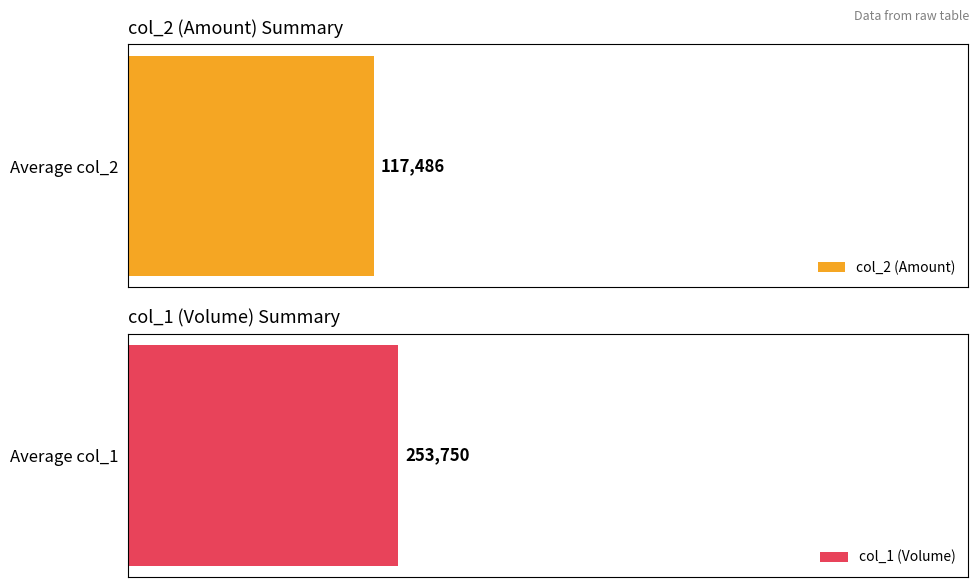

Which series has the widest spread of values?

col_1 (Volume)